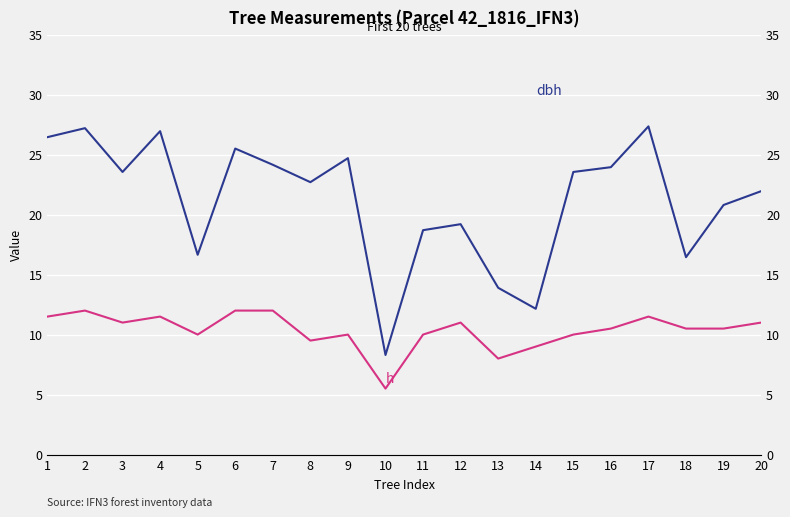

What is the total value across all series at 17?

38.9